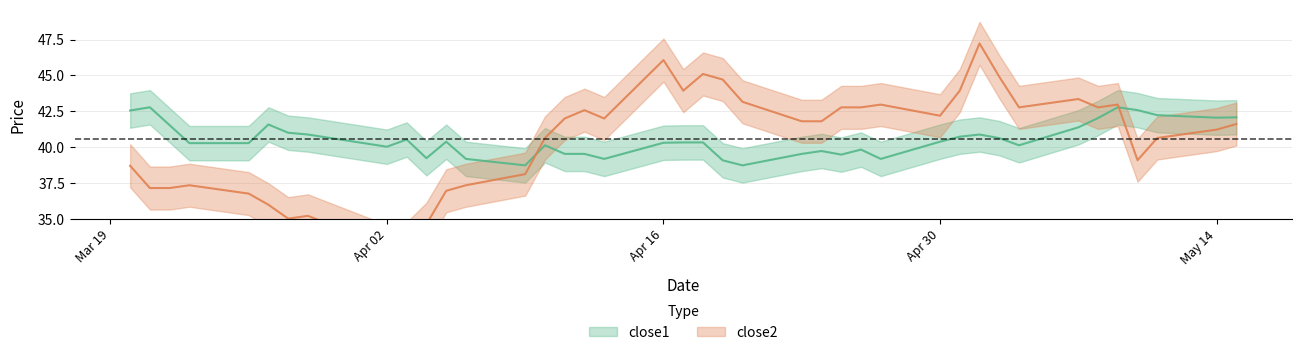

True or false: close1 has more than 1 points higher than both neighbors.

True